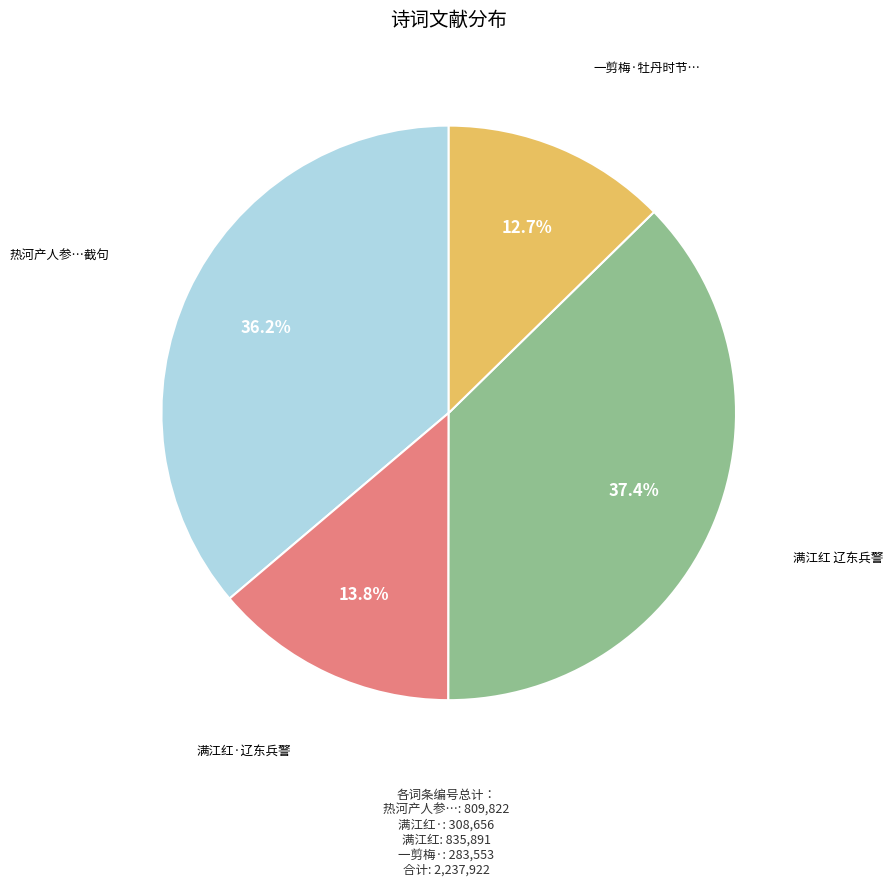

Does any single category account for the majority?

No